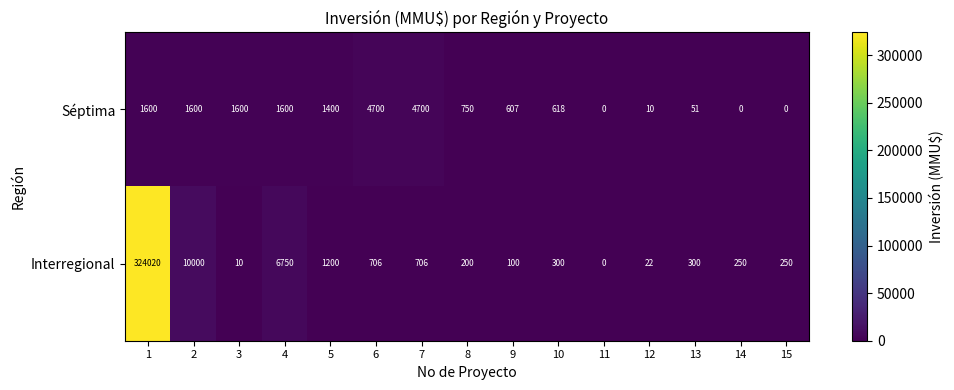

Which series has the largest range (max minus min)?

Interregional